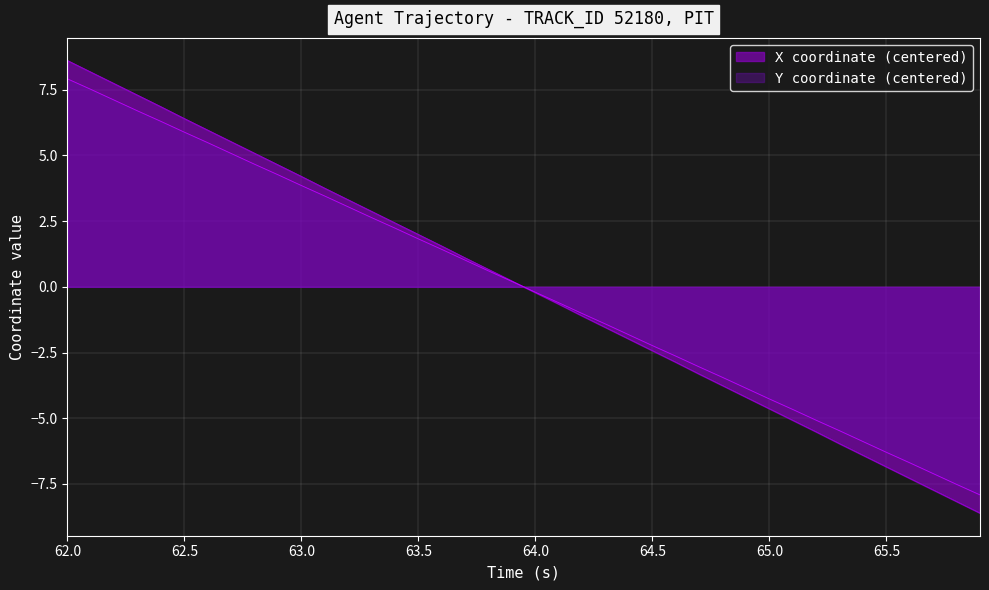

What are all the series names shown in the legend?

X coordinate (centered), Y coordinate (centered)